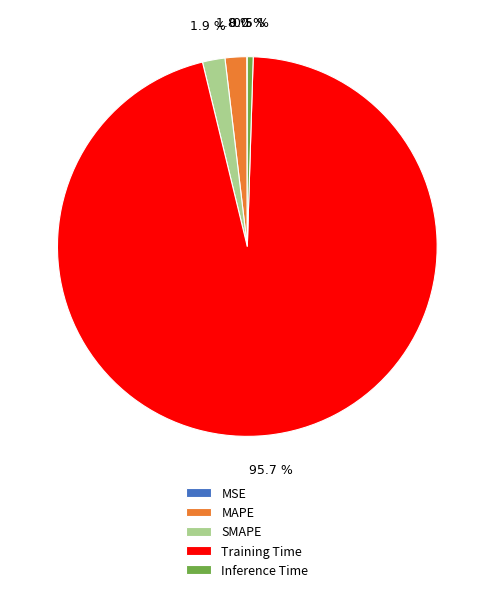

What is the majority slice?

Training Time